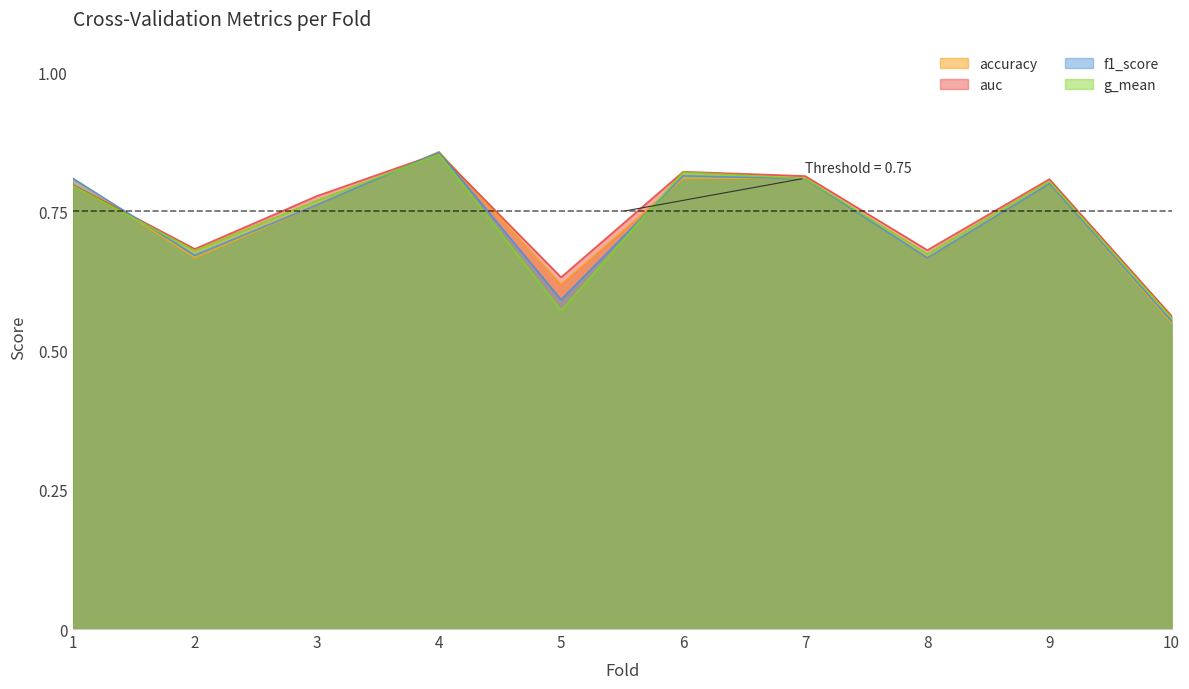

At which label is g_mean closest to 0?

10